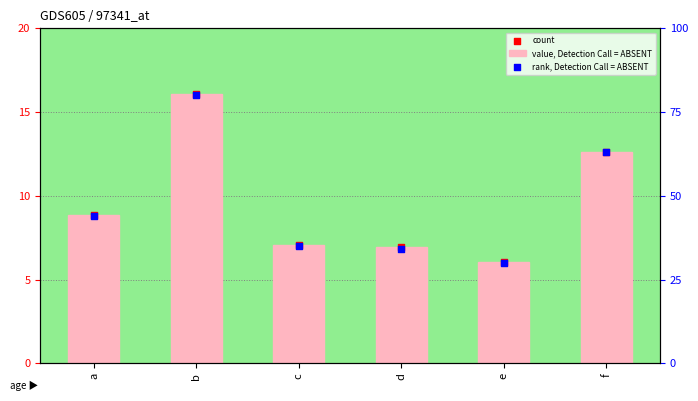

Which series has the largest total across all categories?

rank, Detection Call = ABSENT